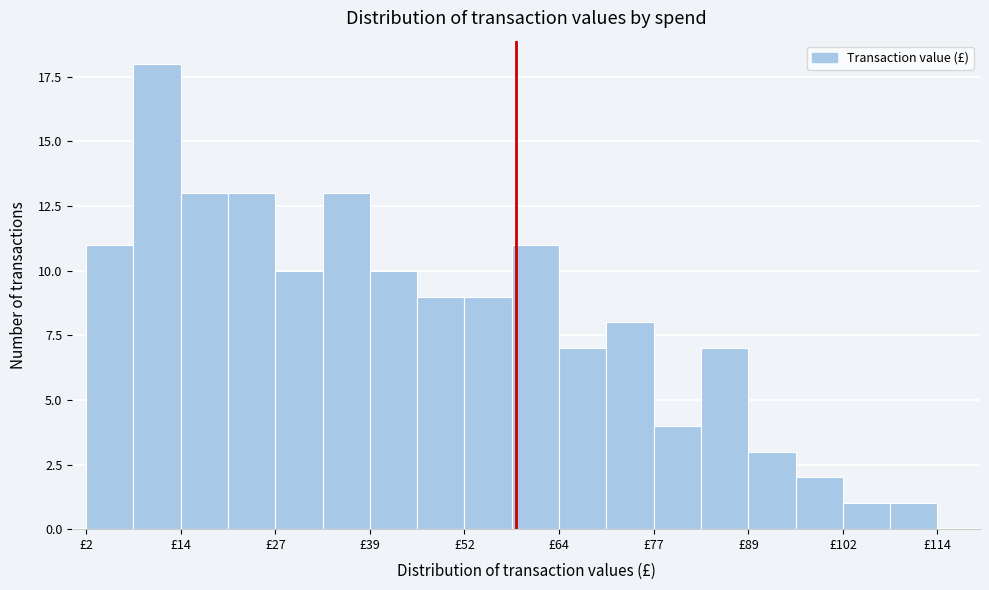

Around what value on the x-axis is the tallest bar? Give the approximate position of its centre, as read against the axis.

12